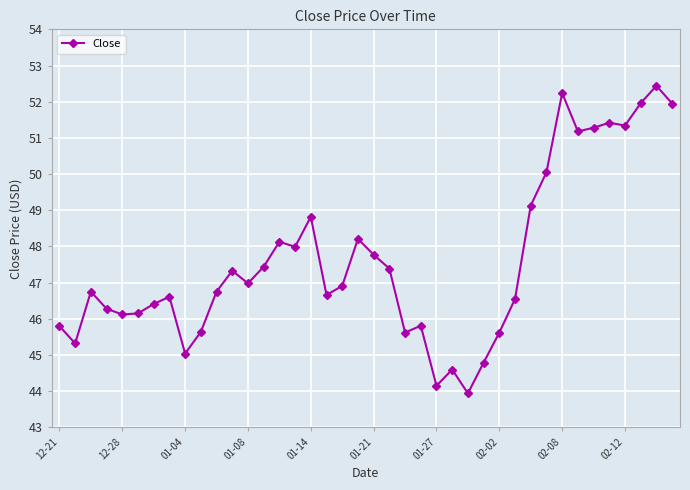

What is the minimum value shown in the chart?

43.9